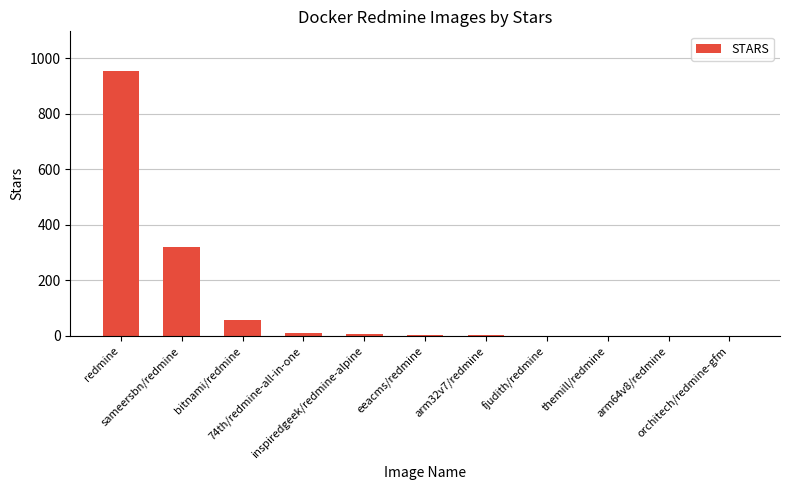

What is the greatest value displayed?

954